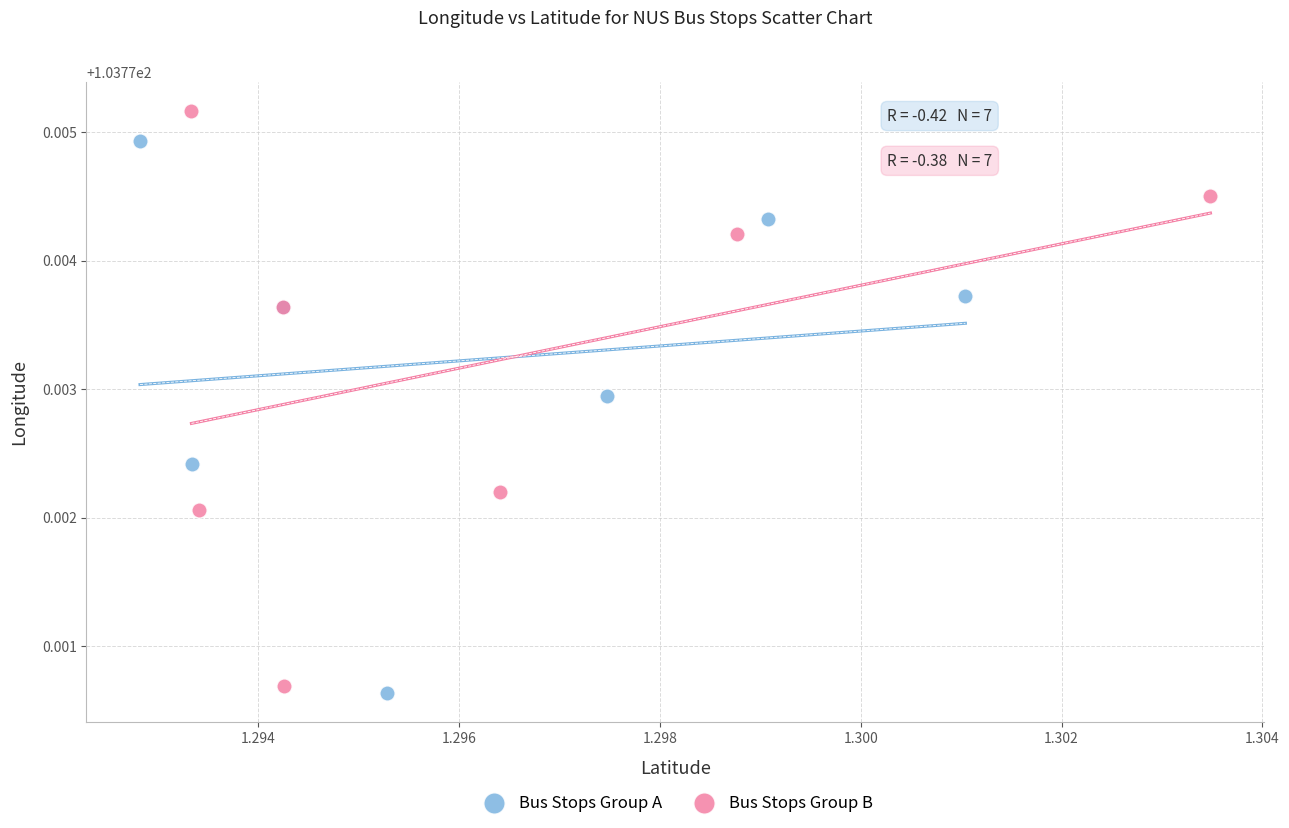

Which series reaches the maximum Y coordinate?

Bus Stops Group B